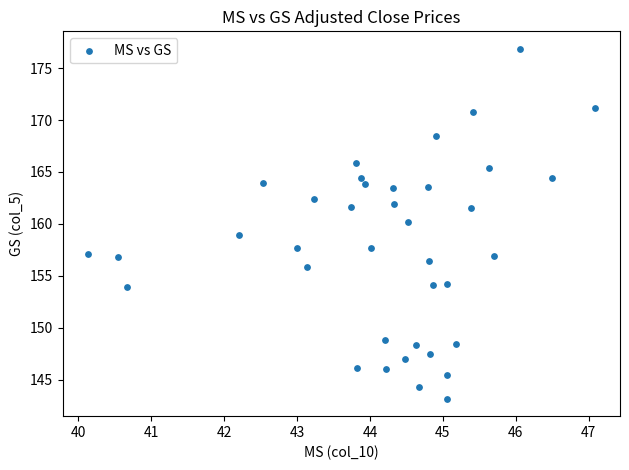

What is the range of X values (max minus min)?

6.9